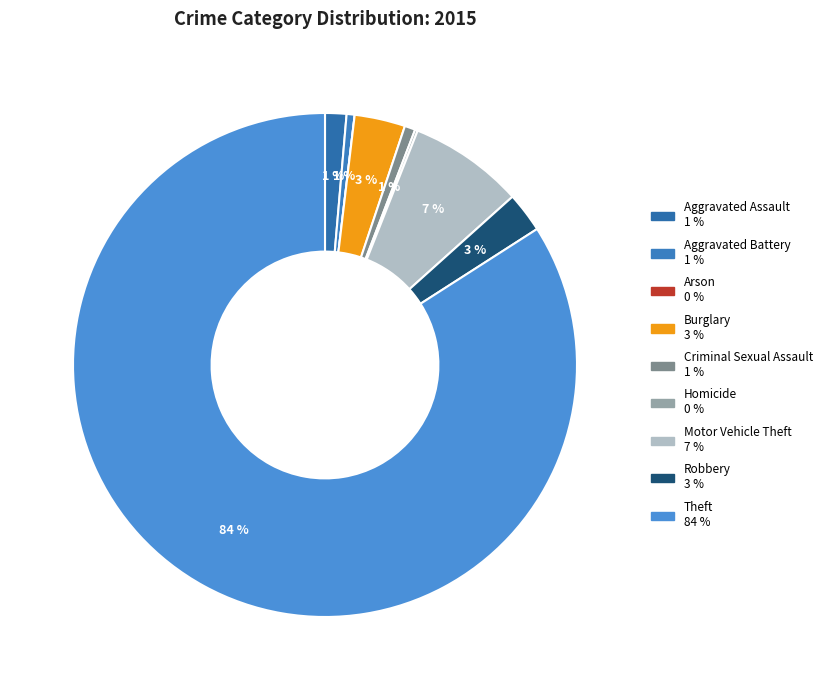

Does any single category account for the majority?

Yes